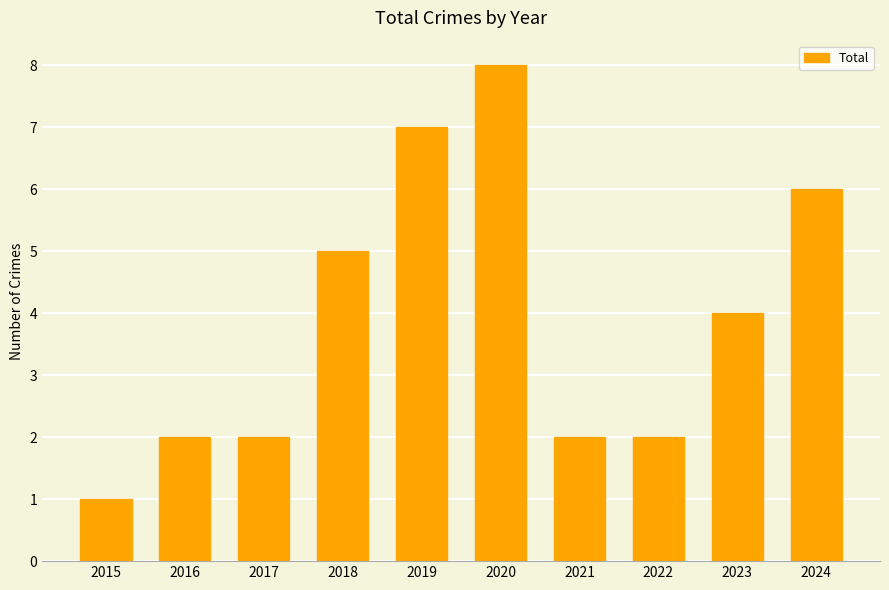

What is the change in value from 2016 to 2020?

+6